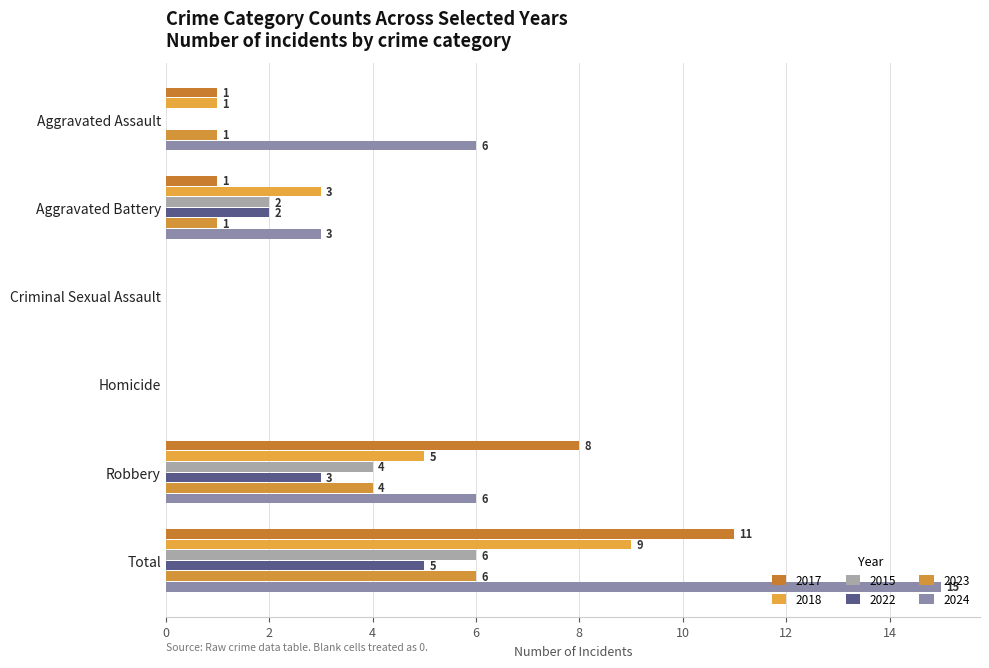

Which has a higher value, Aggravated Battery or Robbery?

Robbery